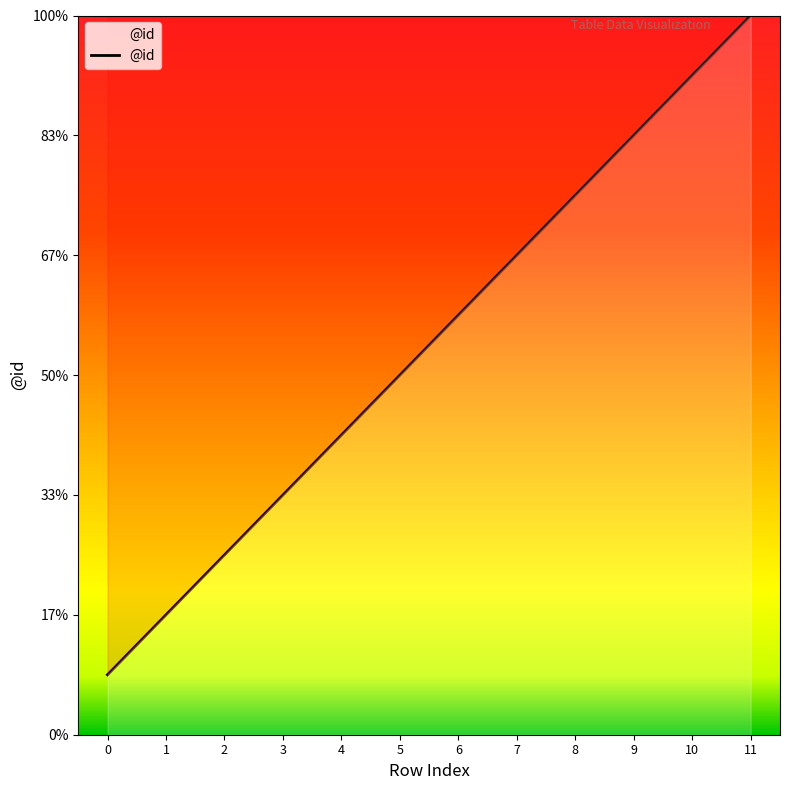

Rank the categories by value from highest to lowest.

11, 10, 9, 8, 7, 6, 5, 4, 3, 2, 1, 0